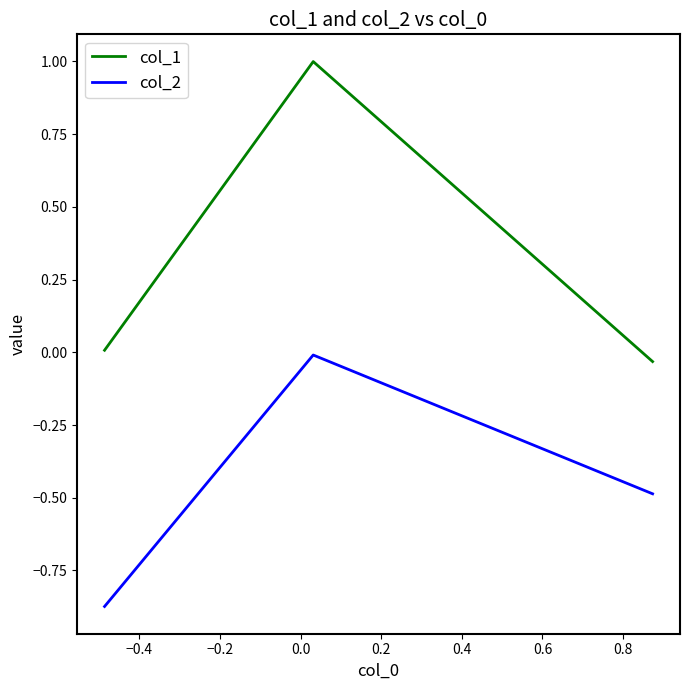

Which series has the widest spread of values?

col_1